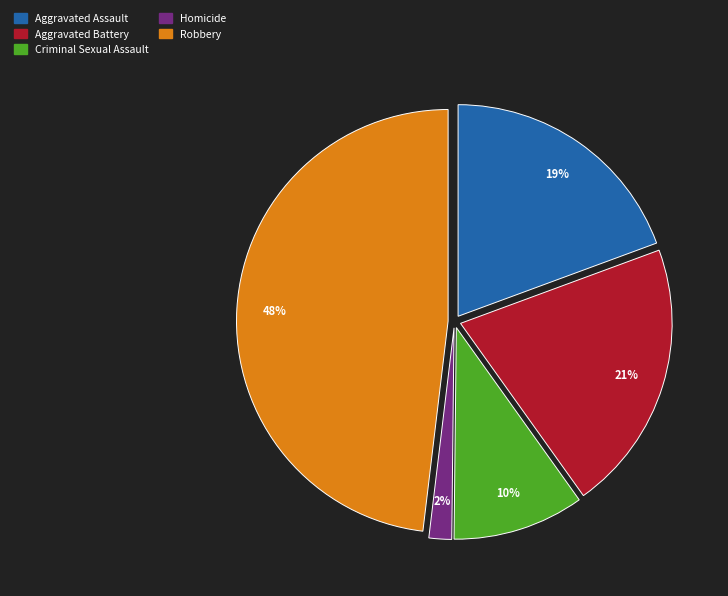

True or false: Aggravated Battery accounts for 27% of the total.

False